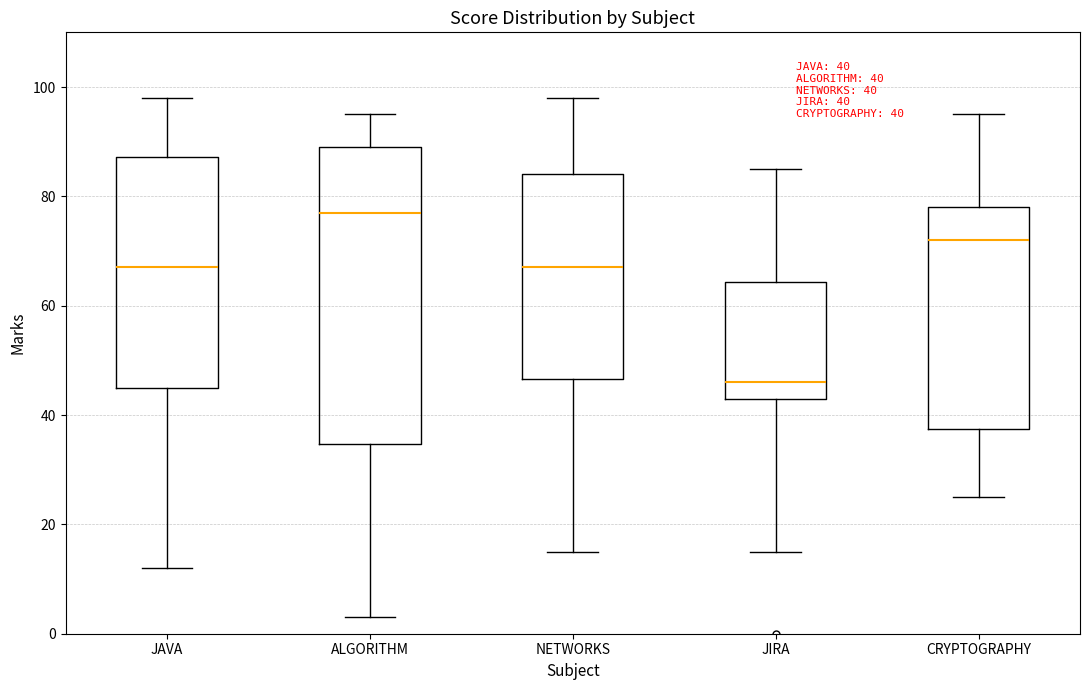

Comparing the boxes themselves (not the whiskers), which one is the tallest?

ALGORITHM